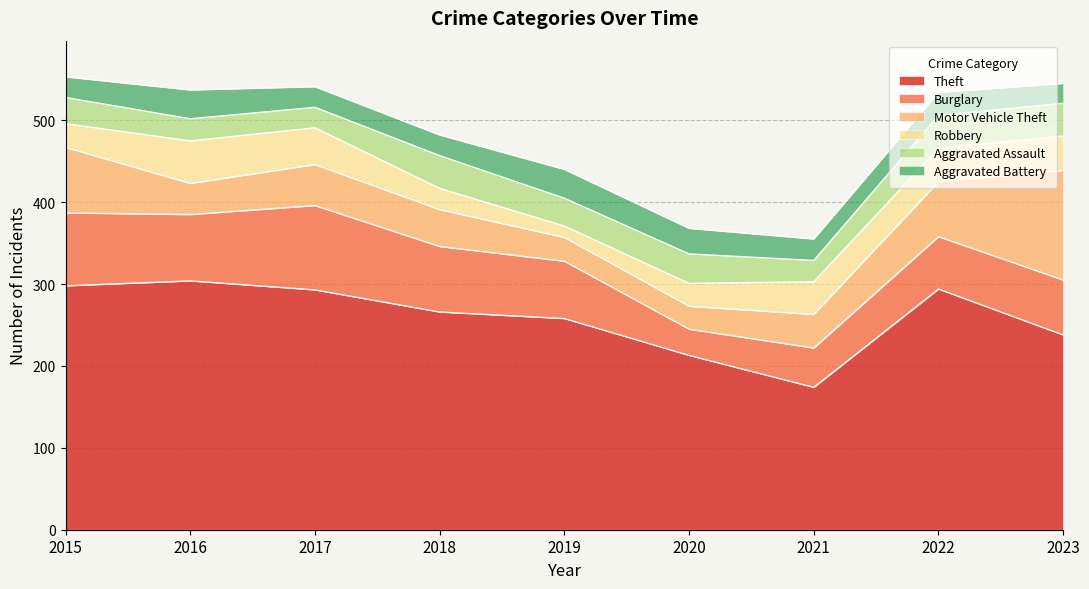

At which category does Aggravated Assault reach its first local peak?

2018